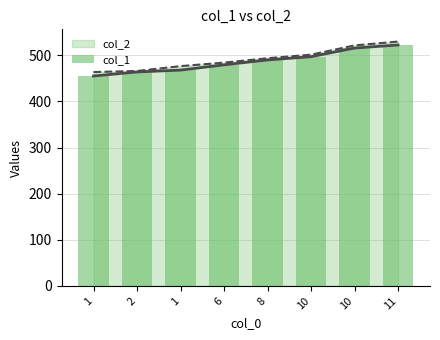

Between 11 and 2, which is larger?

11